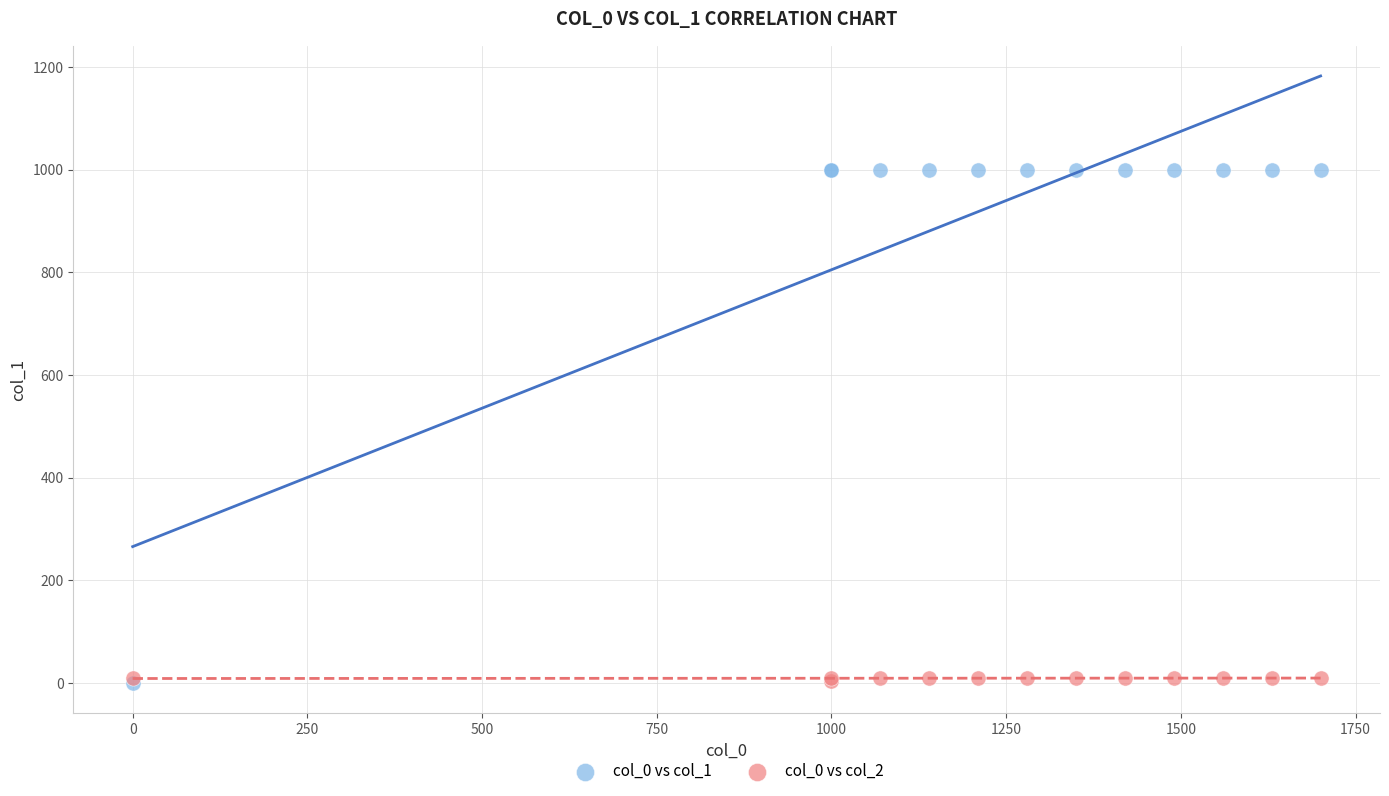

Which series reaches the maximum Y coordinate?

col_0 vs col_1